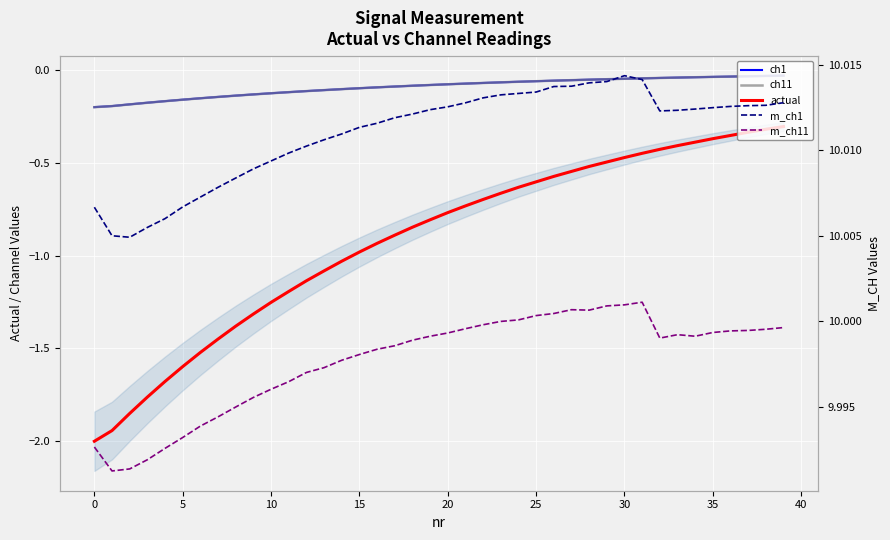

What is the spread (max minus min) of values at 22?

10.7